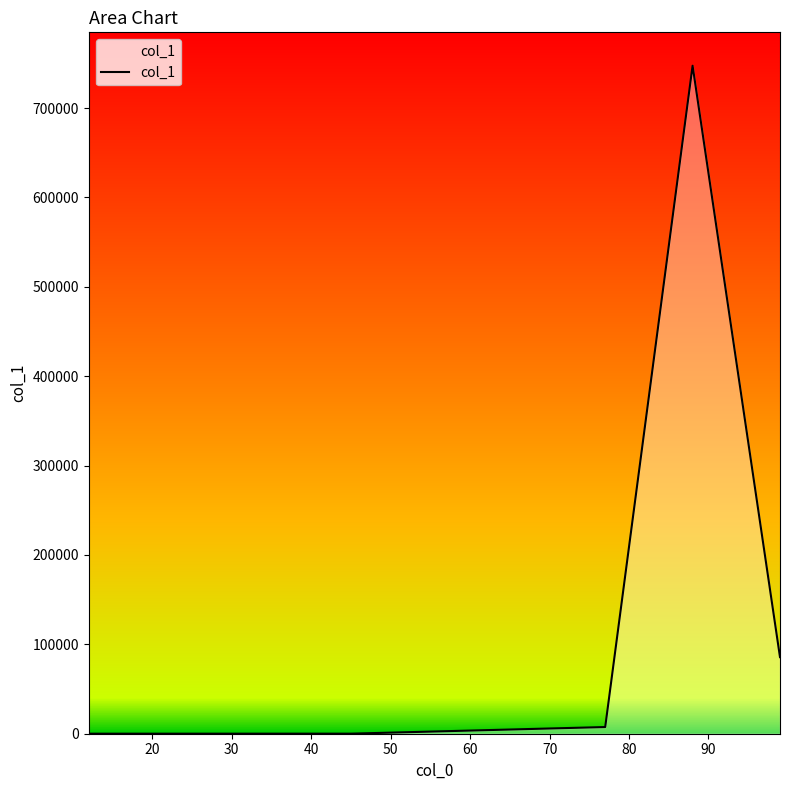

How many lines are shown in the chart?

1